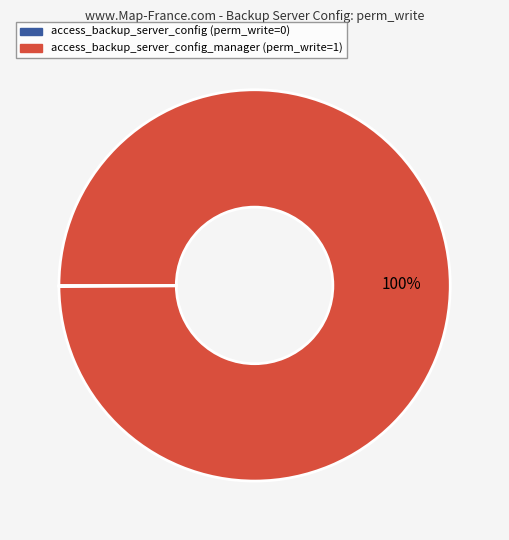

Is there any slice that represents more than half of the pie?

Yes